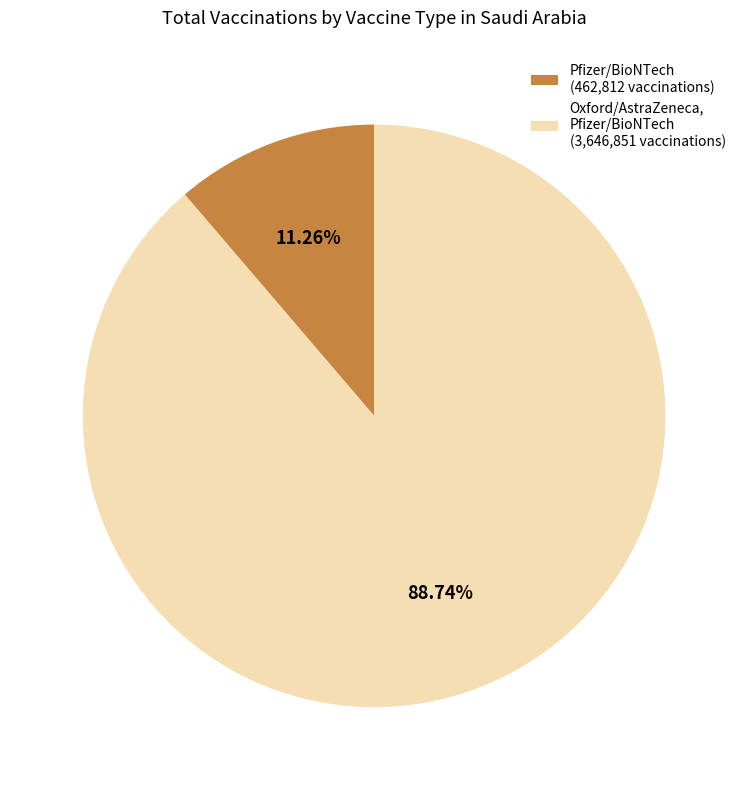

What is the majority slice?

Oxford/AstraZeneca, Pfizer/BioNTech